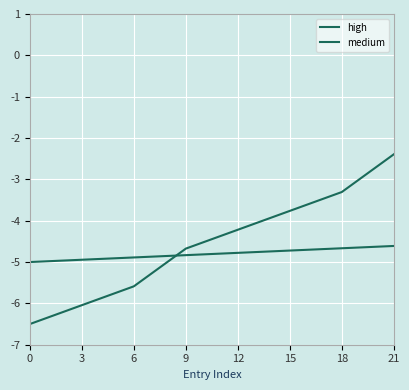

The medium series shows -4.7 at 18. True or false?

True